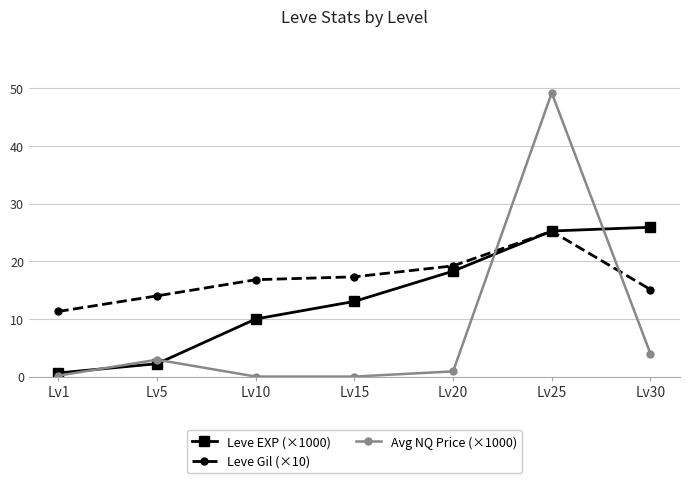

What is the sum of all Avg NQ Price (×1000) values?

57.2